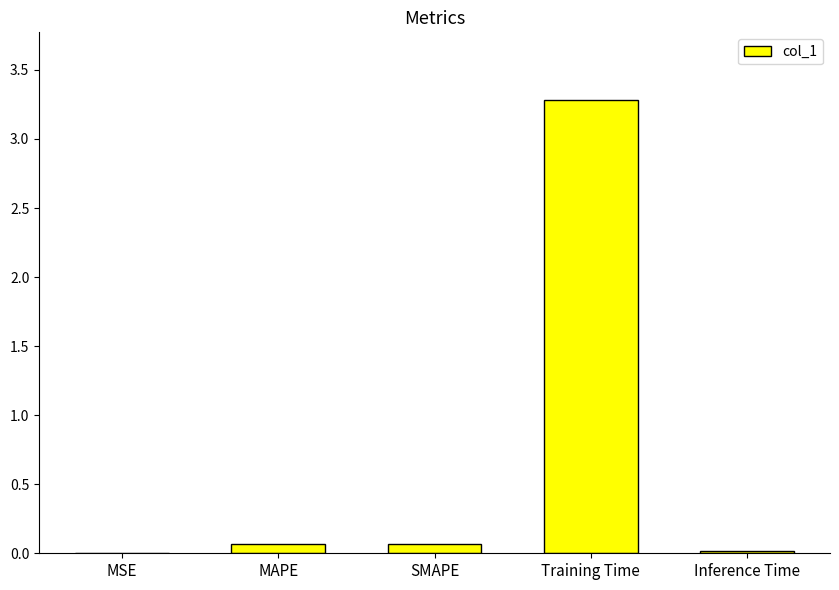

What is the maximum value shown in the chart?

3.3